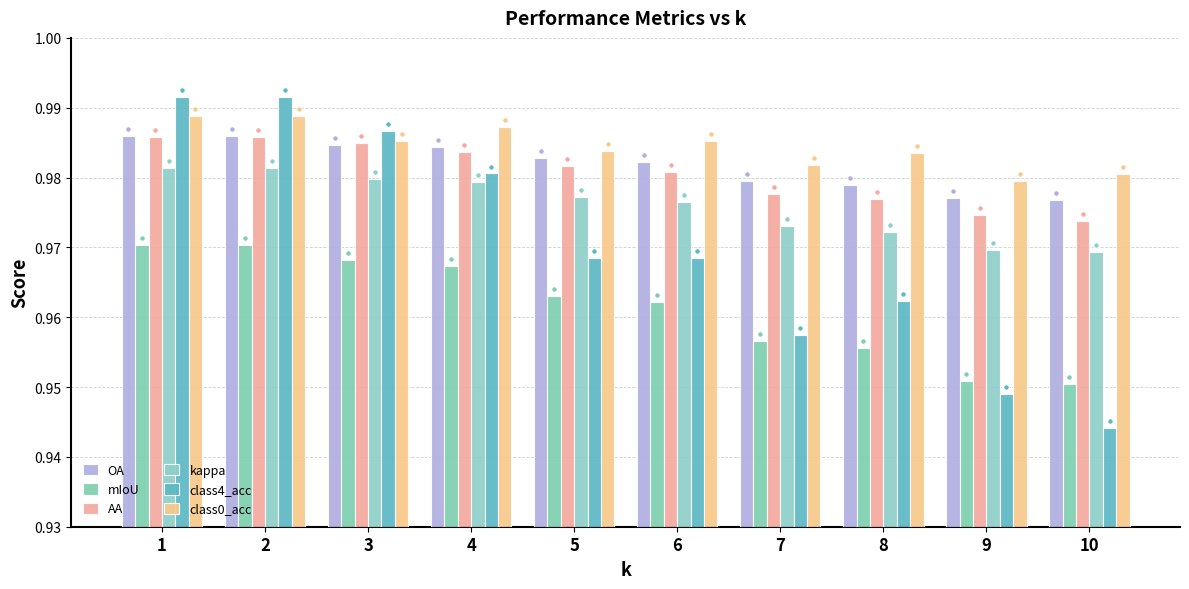

Are the bars horizontal?

No